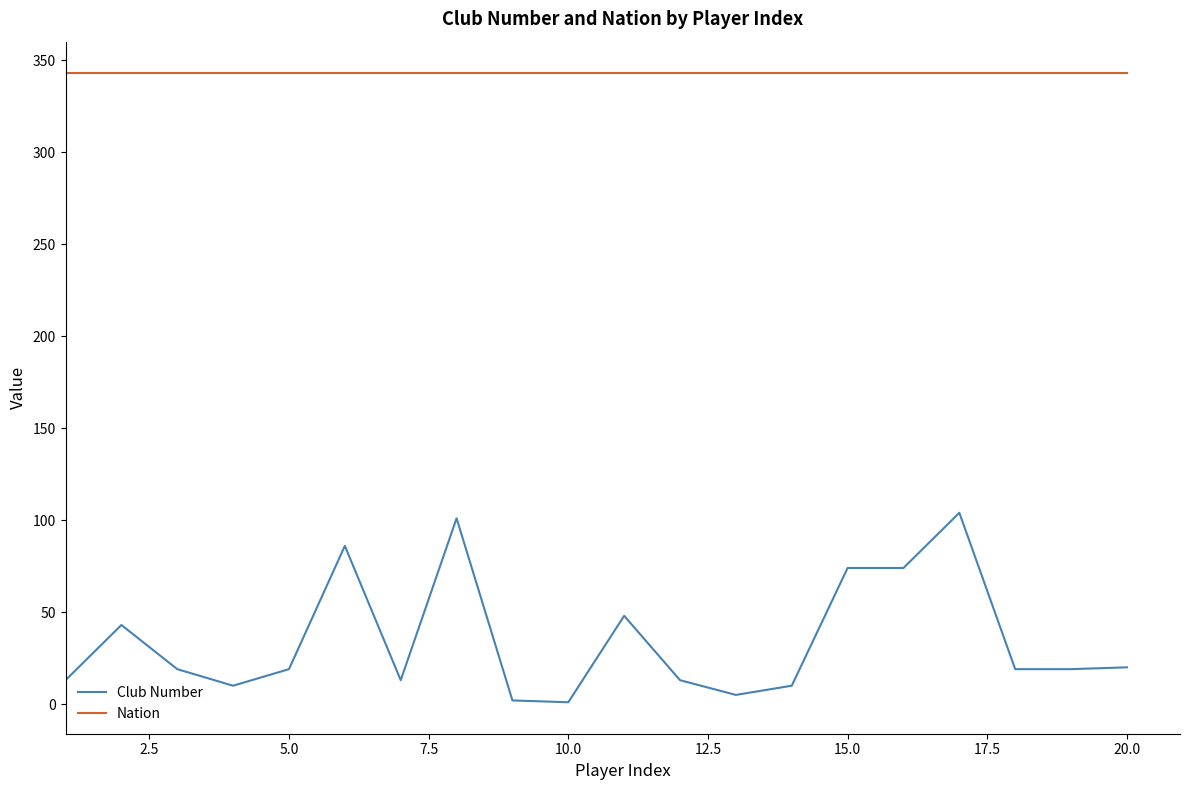

List the series in order of their peak value, highest first.

Nation, Club Number